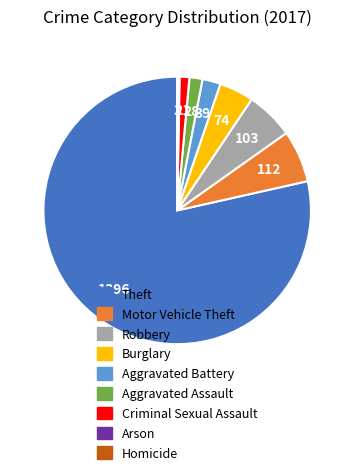

True or false: Aggravated Assault accounts for 9% of the total.

False